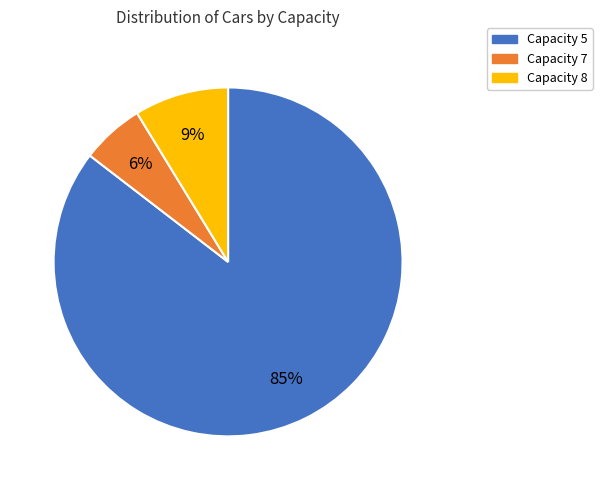

What percentage is the Capacity 5 slice, to the nearest percent?

85%